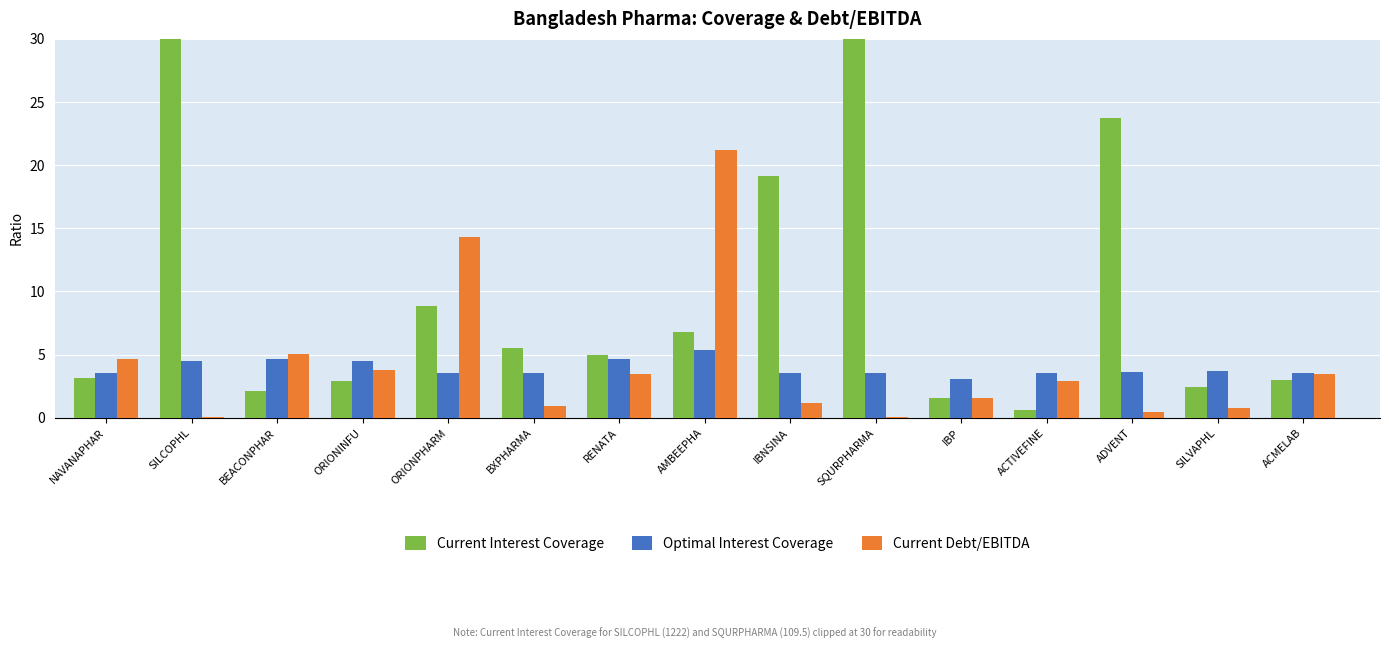

At which label is Current Debt/EBITDA closest to 10?

ORIONPHARM